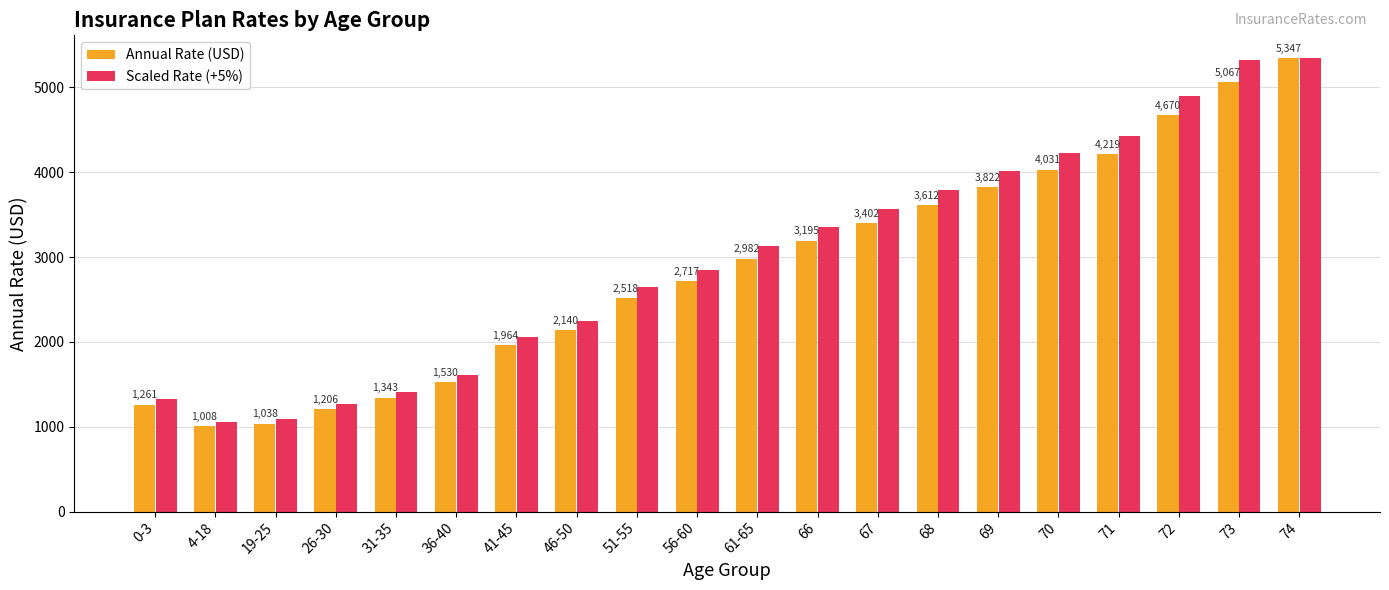

What is the minimum value shown in the chart?

1008.0